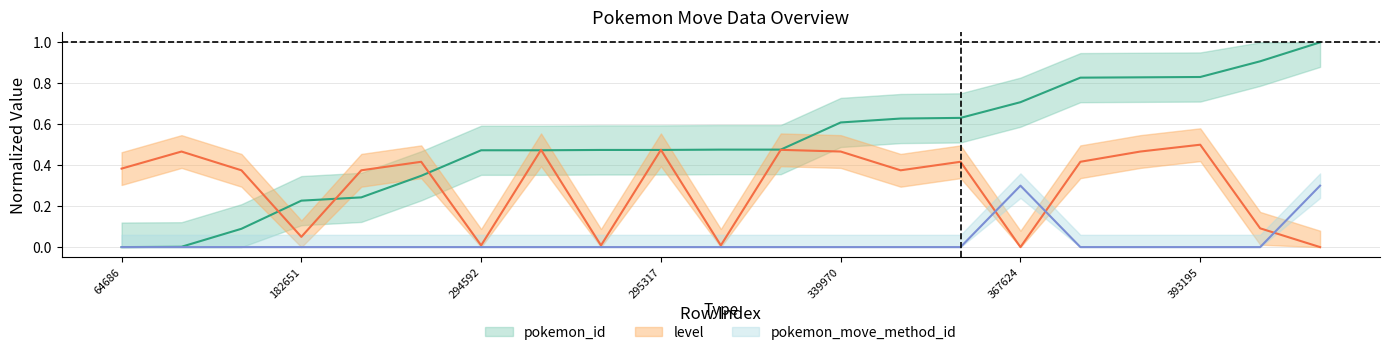

What are all the series names shown in the legend?

pokemon_id, level, pokemon_move_method_id